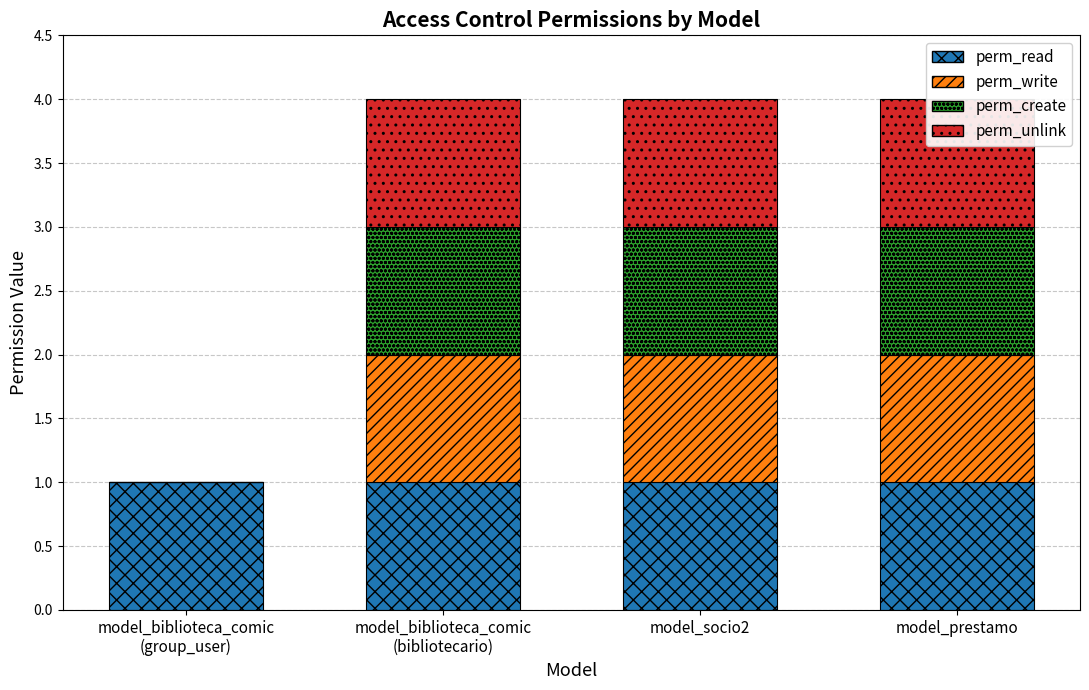

What is the average value of the perm_unlink series?

1